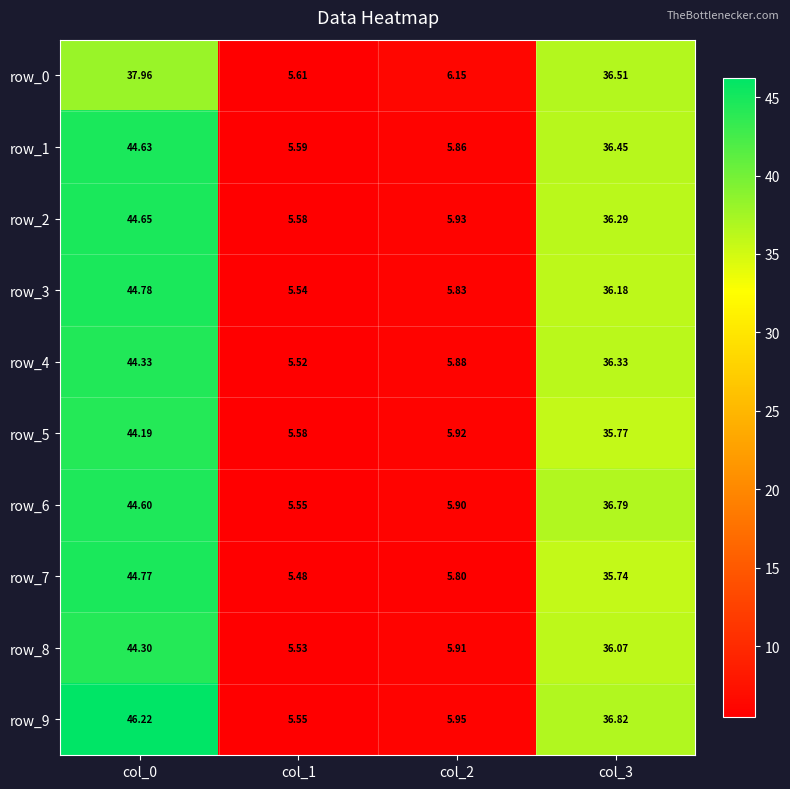

Is the value of row_0 at col_3 greater than the value of row_4 at col_2?

Yes